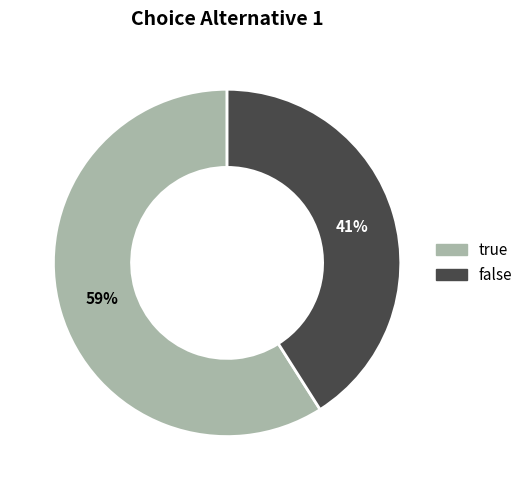

Do false and true together represent more than half of the pie?

Yes